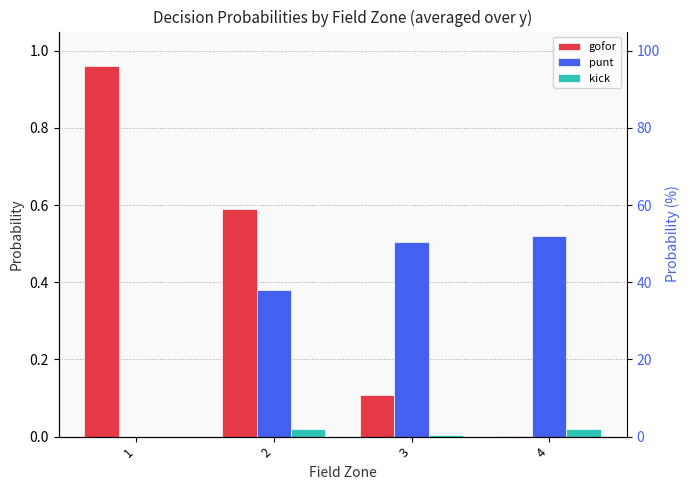

List the series in order of their peak value, lowest first.

kick, punt, gofor